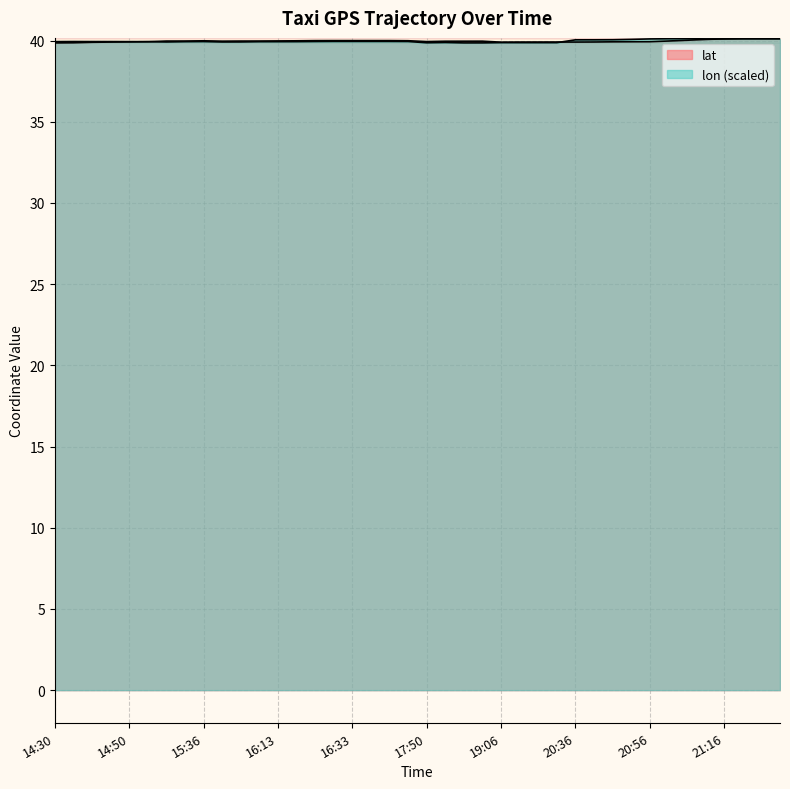

Which has a higher value, 19:16 or 21:27?

21:27